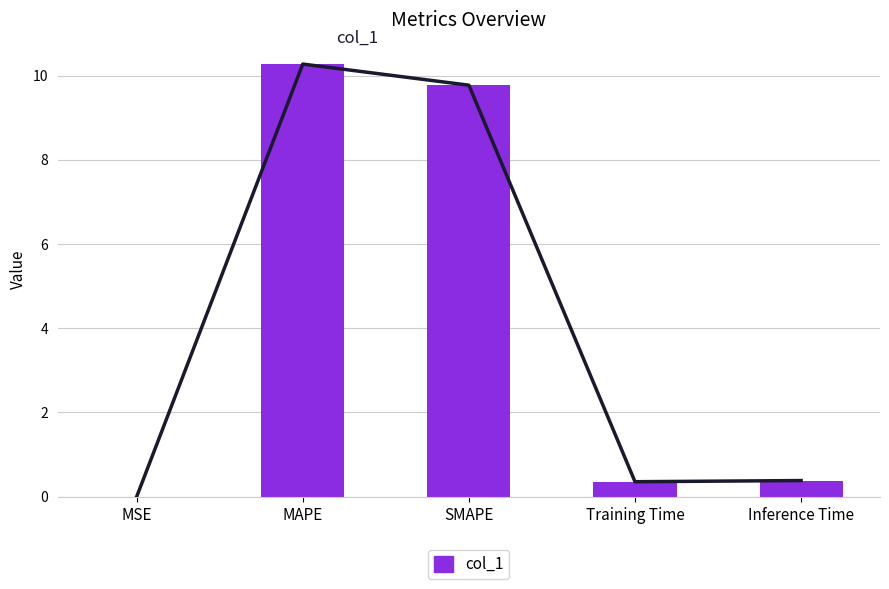

What is the label of the 5th bar from the left?

Inference Time